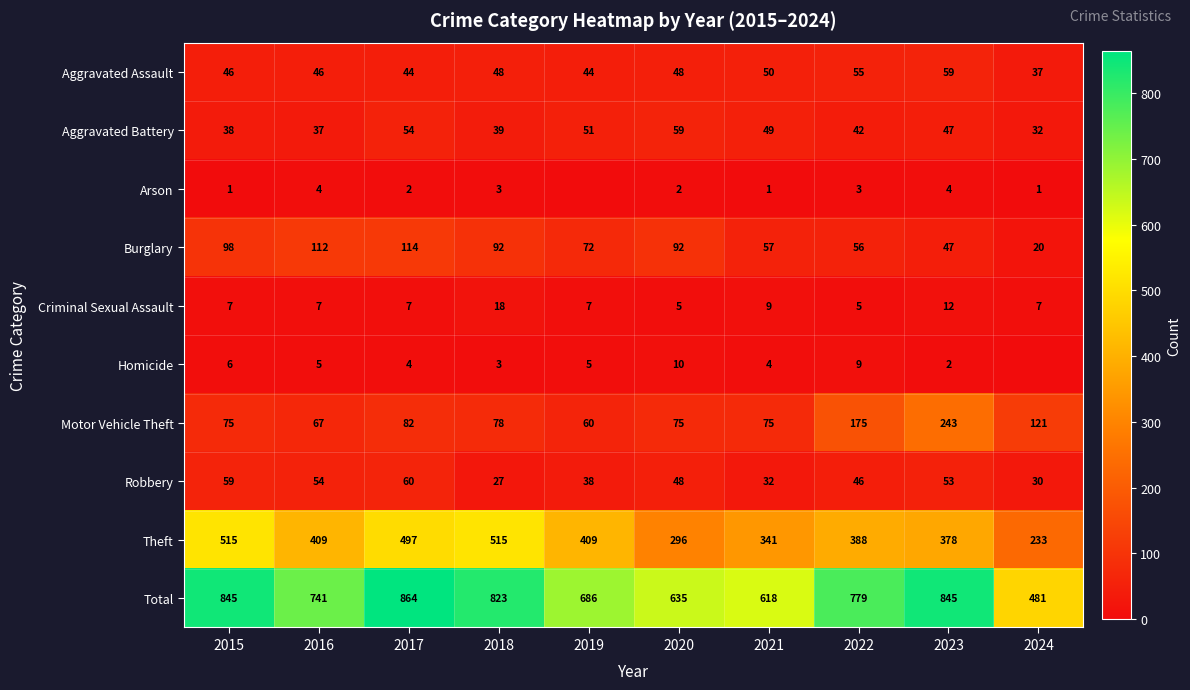

Rank the series at 2022 from highest to lowest value.

Total, Theft, Motor Vehicle Theft, Burglary, Aggravated Assault, Robbery, Aggravated Battery, Homicide, Criminal Sexual Assault, Arson